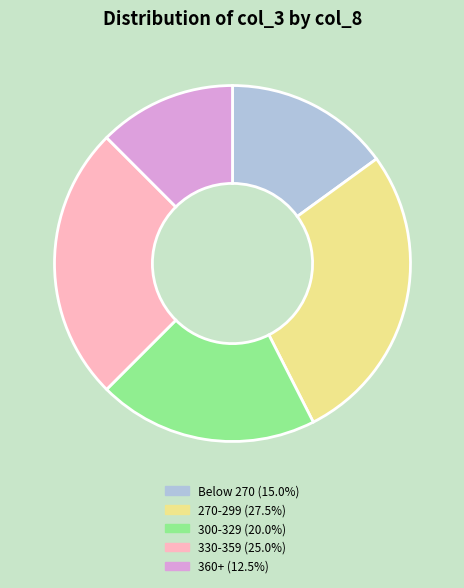

Is there any slice that represents more than half of the pie?

No